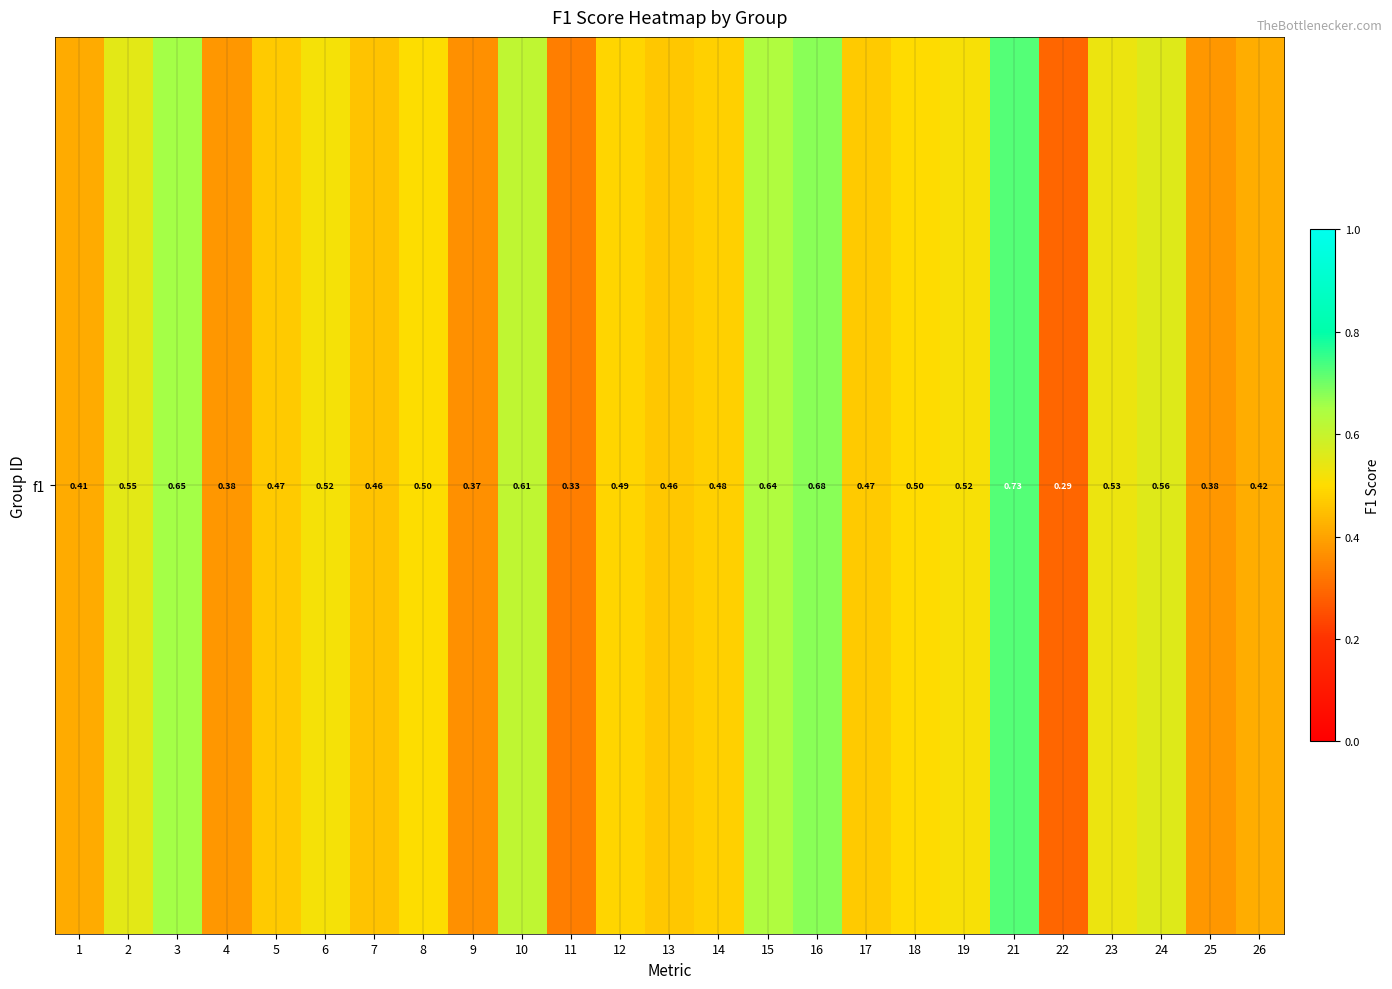

What is the average value?

0.5